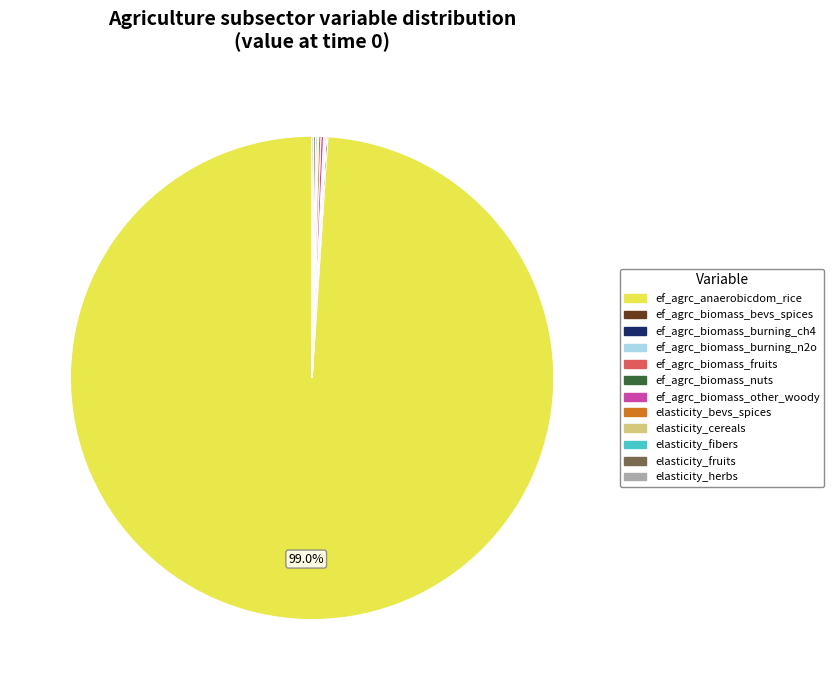

Which slice is the largest?

ef_agrc_anaerobicdom_rice